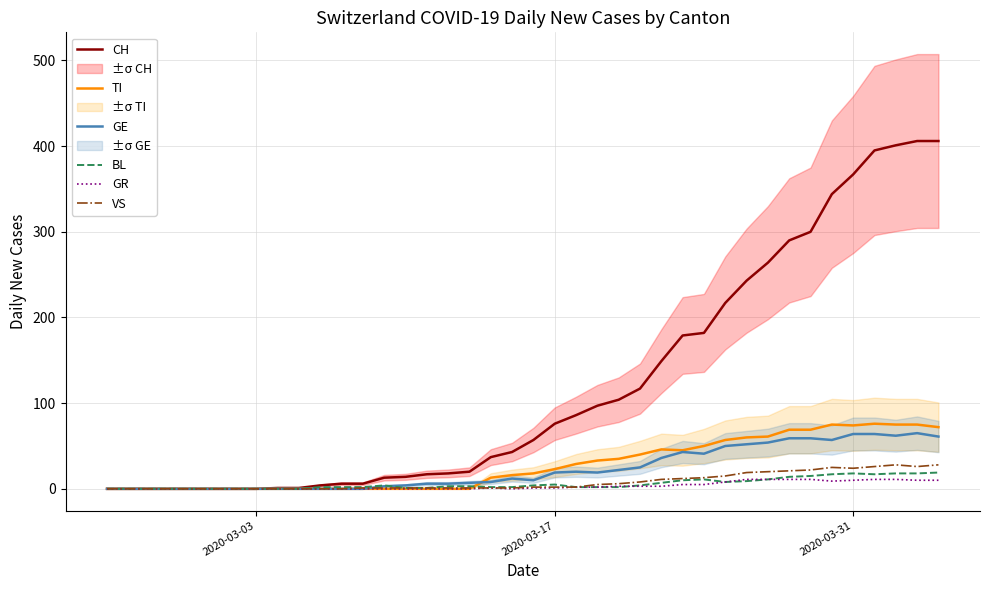

At which category does the chart reach its minimum across all series?

2020-03-03